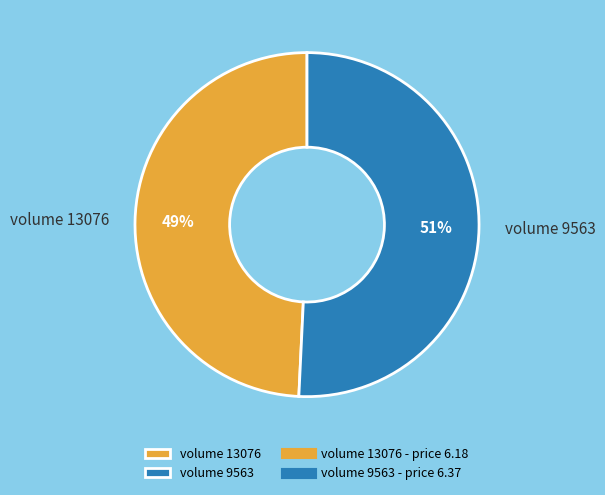

Combined, do volume 9563 and volume 13076 account for over 50%?

Yes